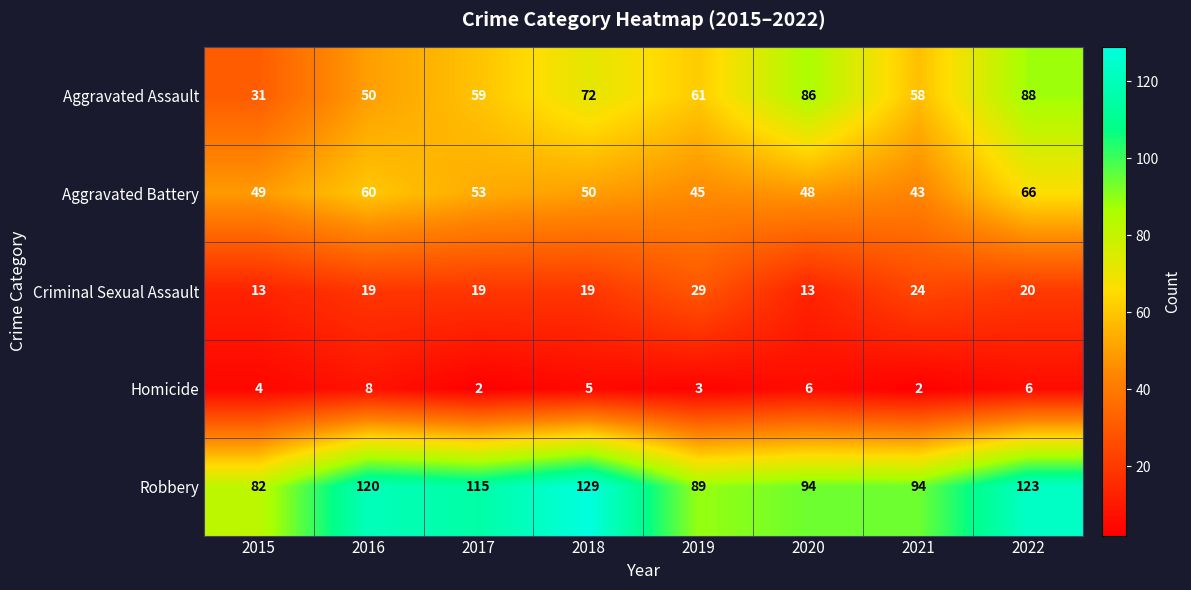

How many categories are shown in the chart?

8